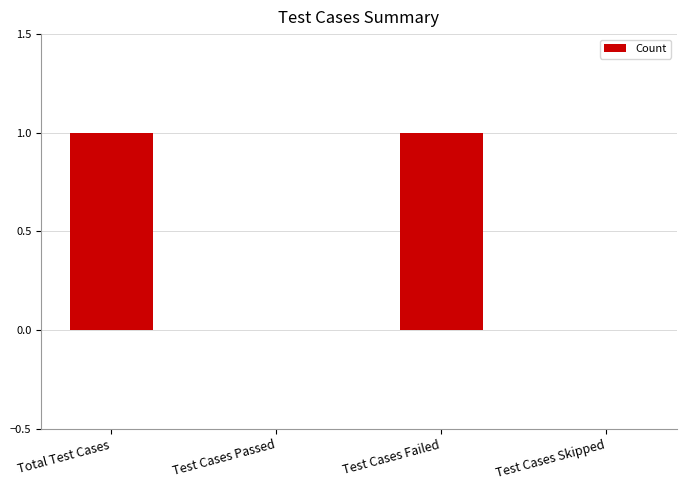

Is it true that the value at Test Cases Skipped is -1?

False